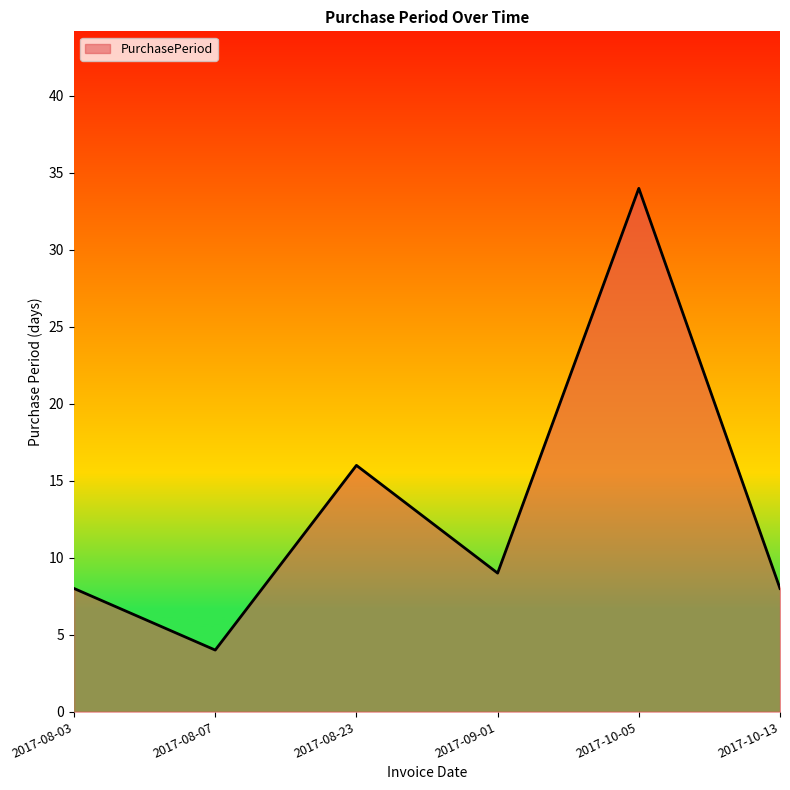

What is the greatest value displayed?

34